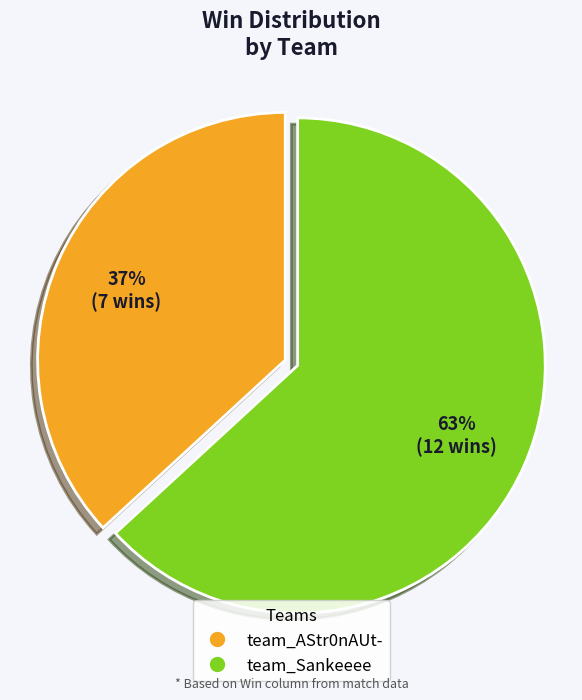

Rank the categories by value from highest to lowest.

team_Sankeeee, team_AStr0nAUt-